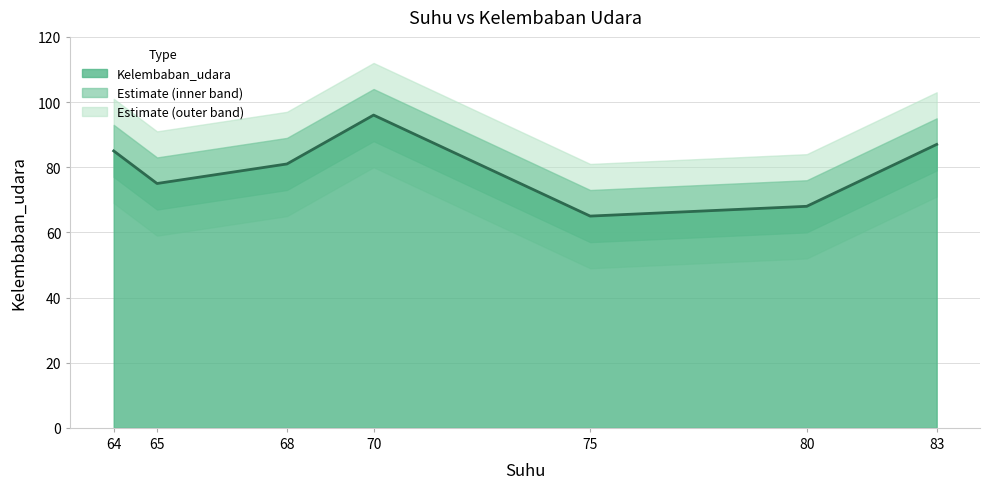

The value at 80 is 96. True or false?

False